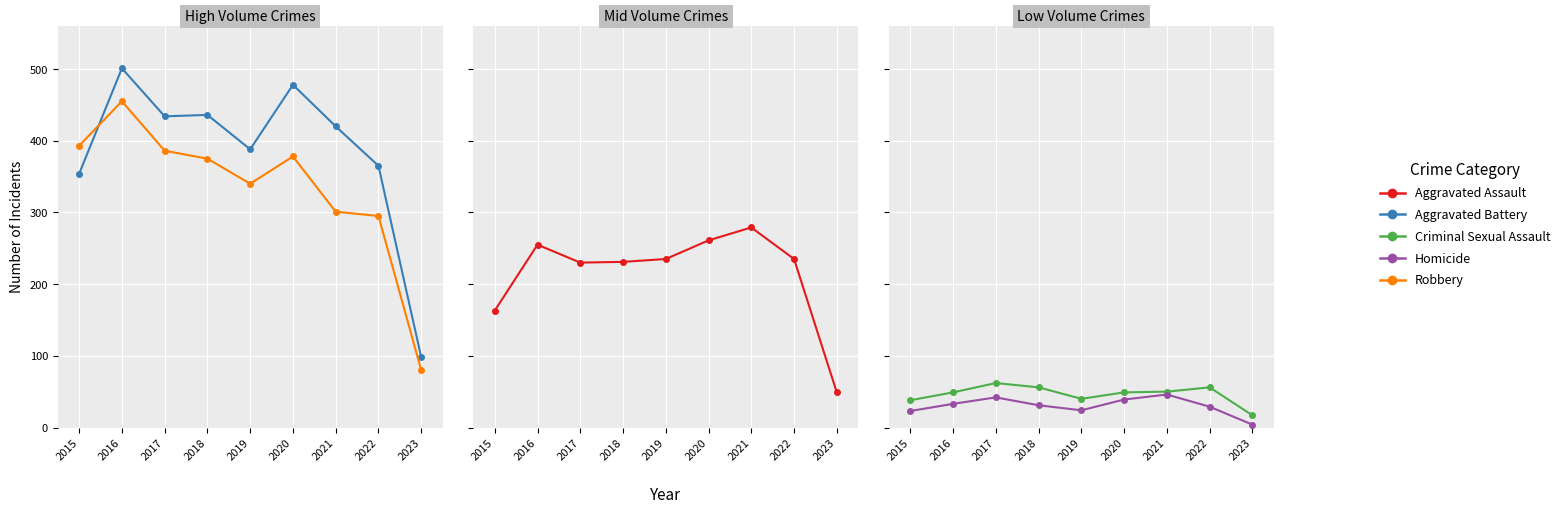

What is the sum of the Criminal Sexual Assault values at 2017 and 2020?

111